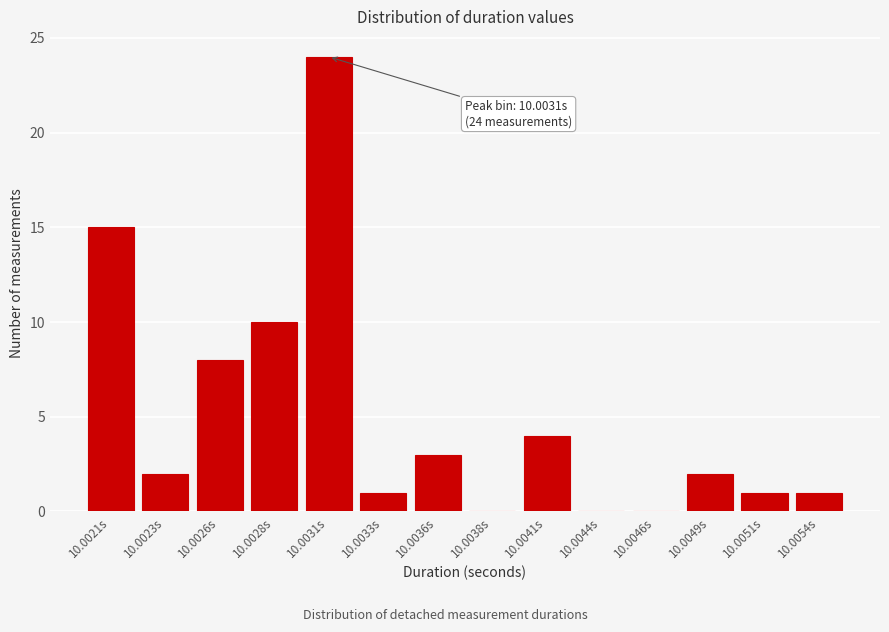

Reading left to right, what are all the values shown in this chart?

10.0021s=15	10.0023s=2	10.0026s=8	10.0028s=10	10.0031s=24	10.0033s=1	10.0036s=3	10.0038s=0	10.0041s=4	10.0044s=0	10.0046s=0	10.0049s=2	10.0051s=1	10.0054s=1